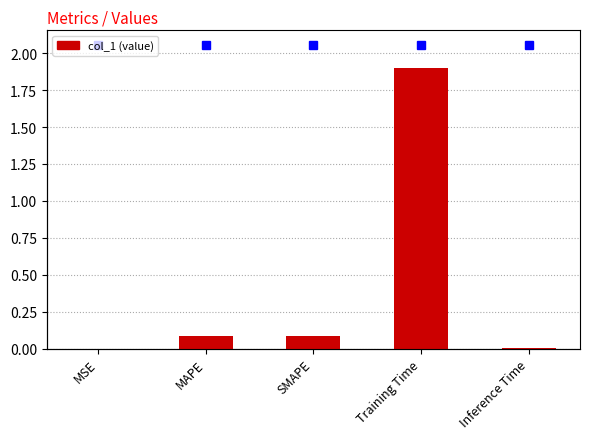

What is the label of the 4th bar from the left?

Training Time